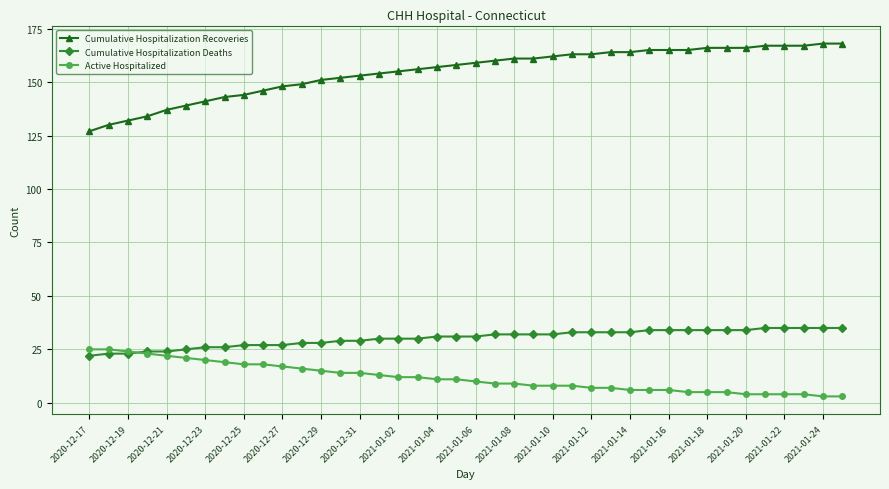

Which series has the largest total across all categories?

Cumulative Hospitalization Recoveries